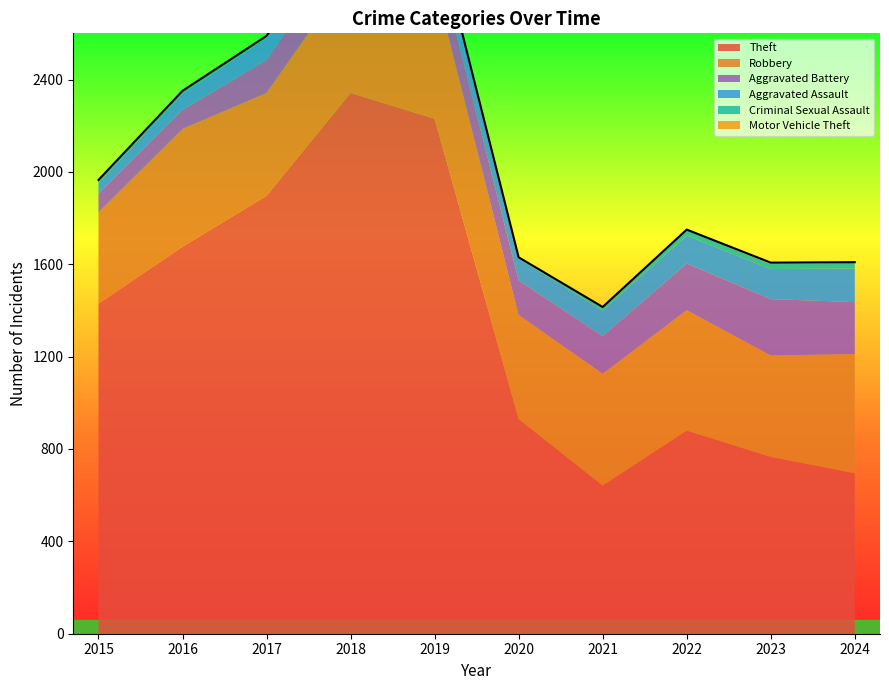

Rank the categories by Theft value from highest to lowest.

2018, 2019, 2017, 2016, 2015, 2020, 2022, 2023, 2024, 2021